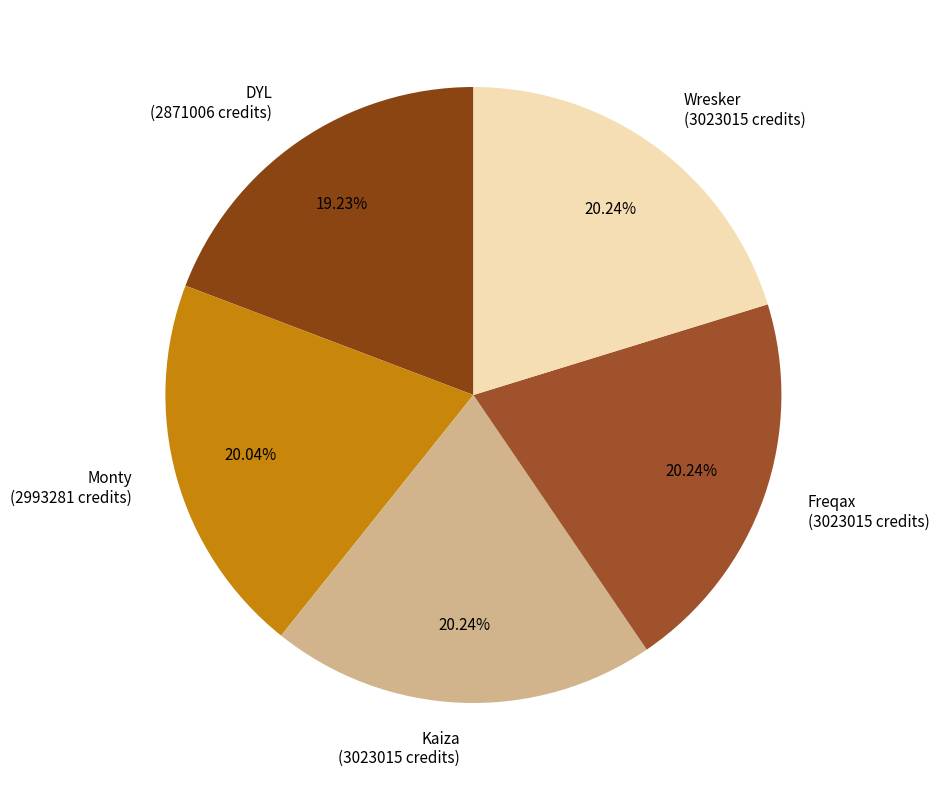

Combined, do Freqax (3023015 credits) and Monty (2993281 credits) account for over 50%?

No